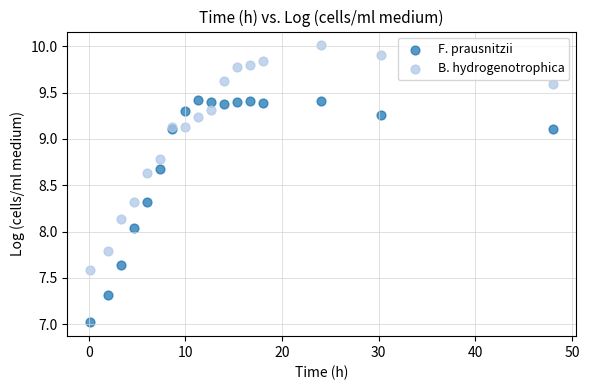

Which series contains the highest Y value?

B. hydrogenotrophica